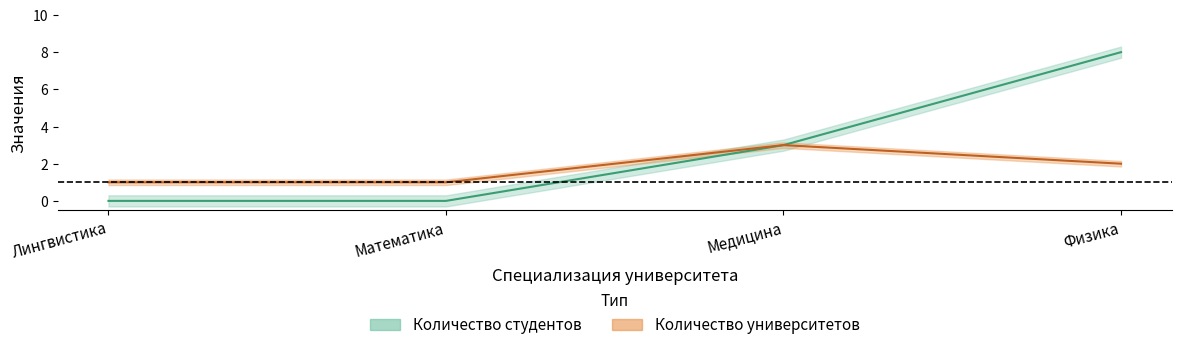

Count the number of data series in this chart.

2